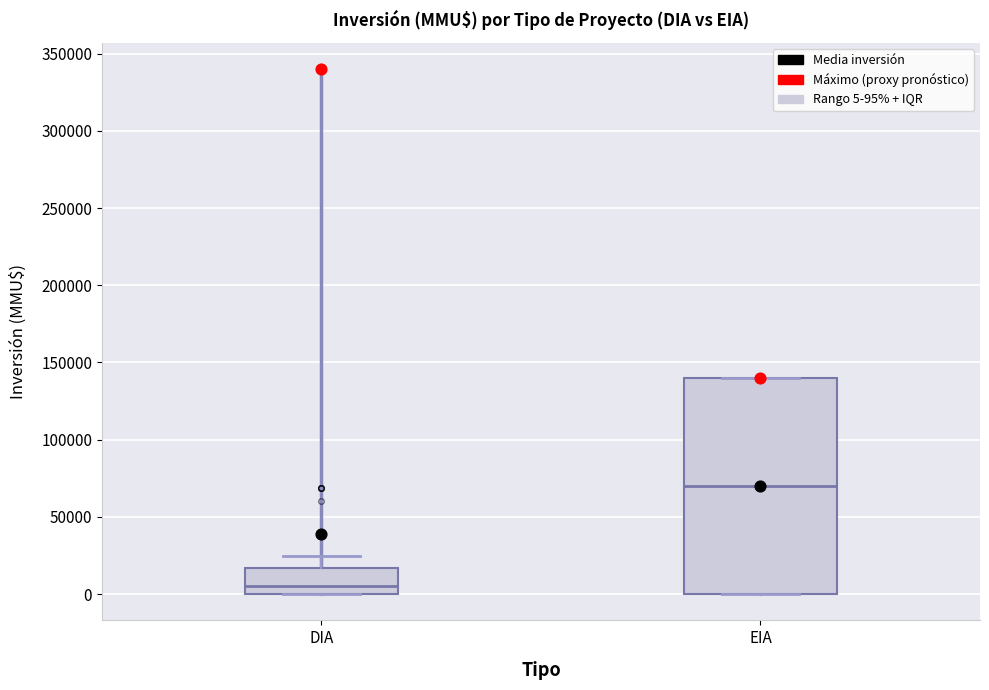

Reading left to right, read every box against the y-axis: the position of its median line, the range the box covers, and the ends of its whiskers. The values are not printed on the chart, so give them approximately, as read against the axis.

DIA: median 5000, box 0 to 15000, whiskers 0 to 25000
EIA: median 70000, box 0 to 140000, whiskers 0 to 140000